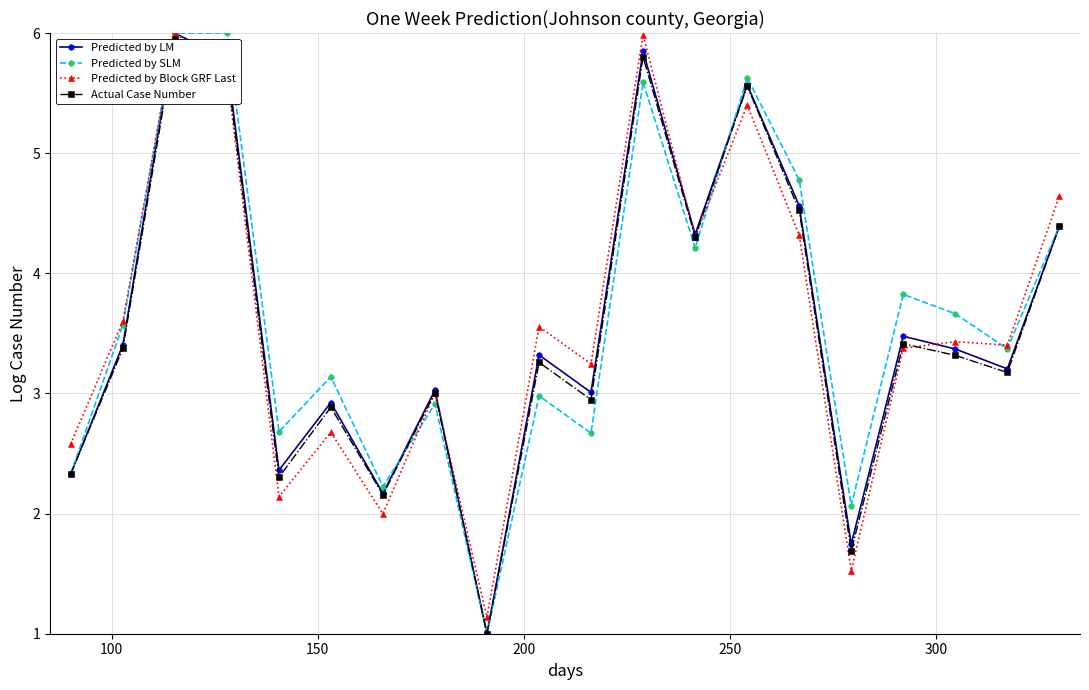

What are all the series names shown in the legend?

Predicted by LM, Predicted by SLM, Predicted by Block GRF Last, Actual Case Number